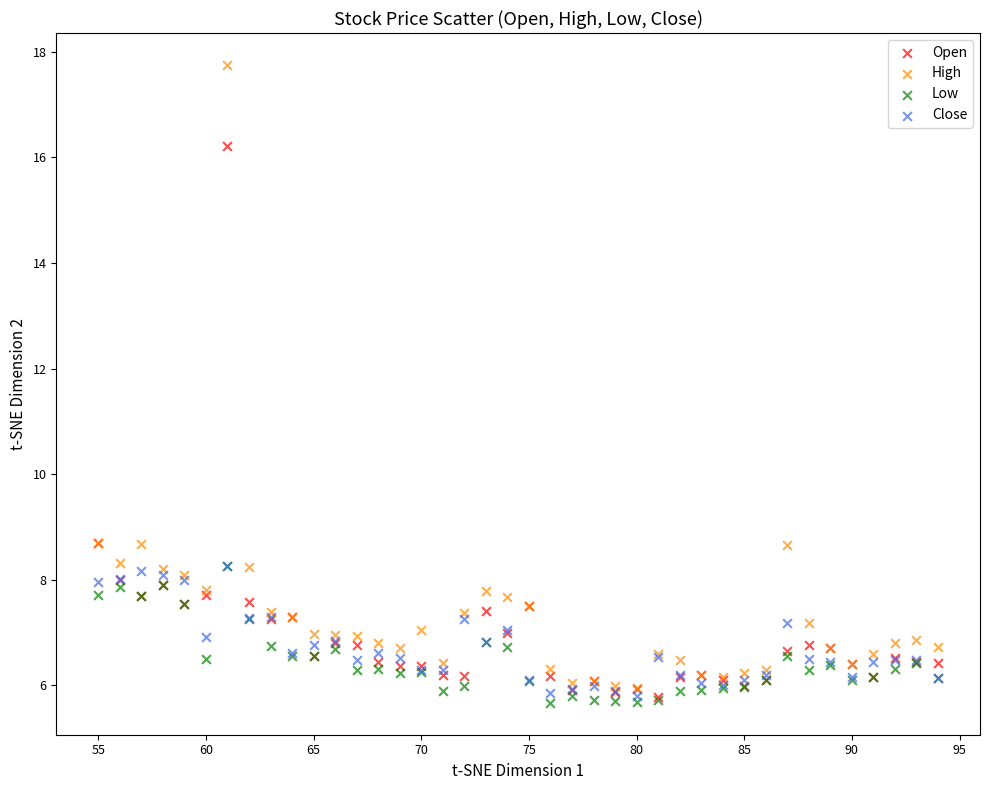

What are all the series names shown in the legend?

Open, High, Low, Close